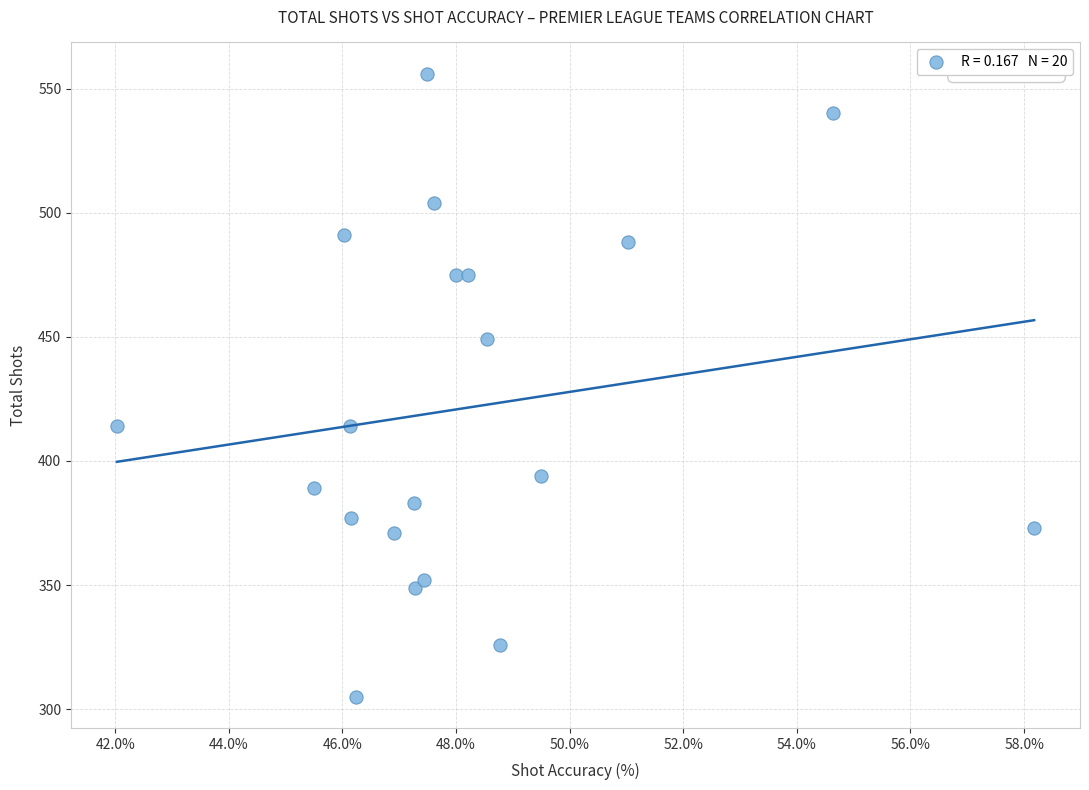

What is the range of Y values (max minus min)?

251